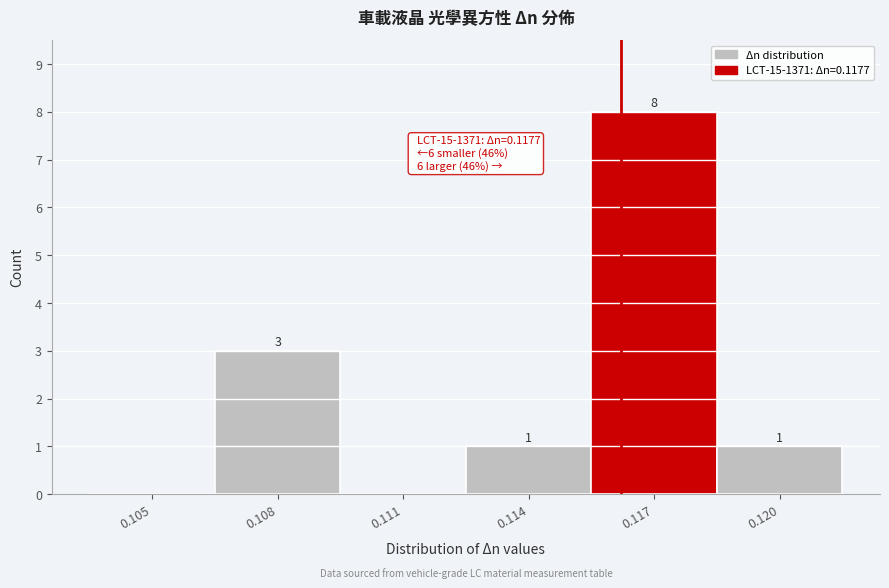

Reading left to right, what are all the values shown in this chart?

0.105=0	0.108=3	0.111=0	0.114=1	0.117=8	0.120=1